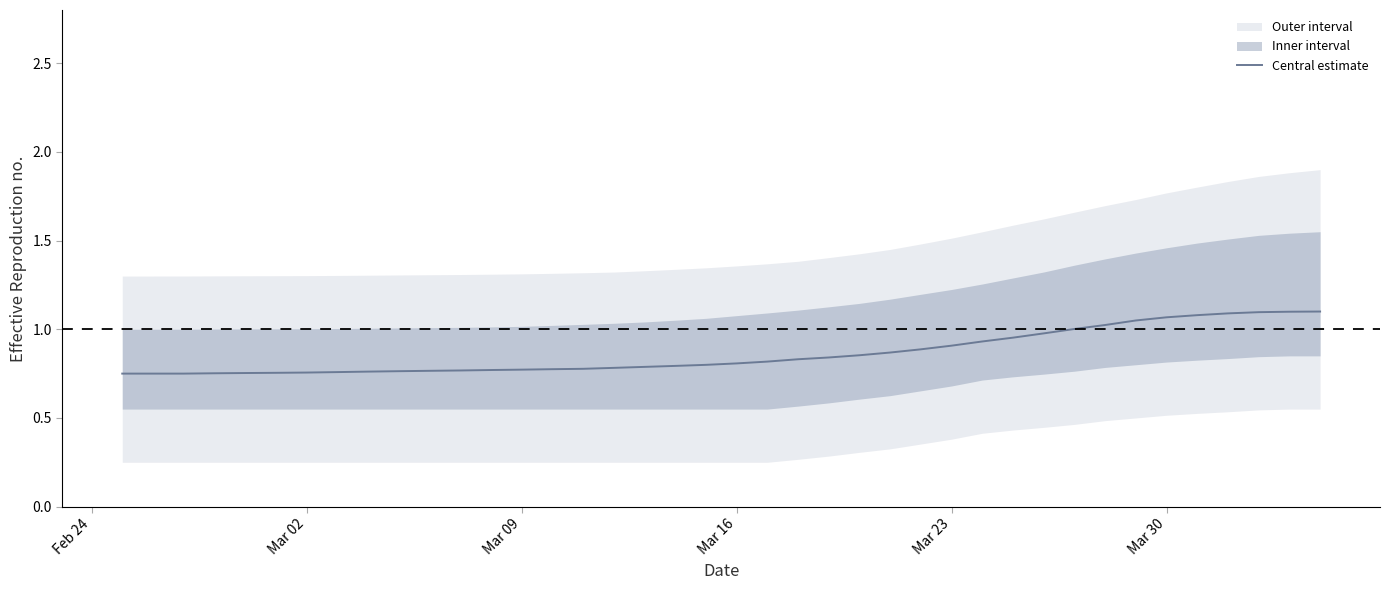

Does the chart display data point markers on the line(s)?

No